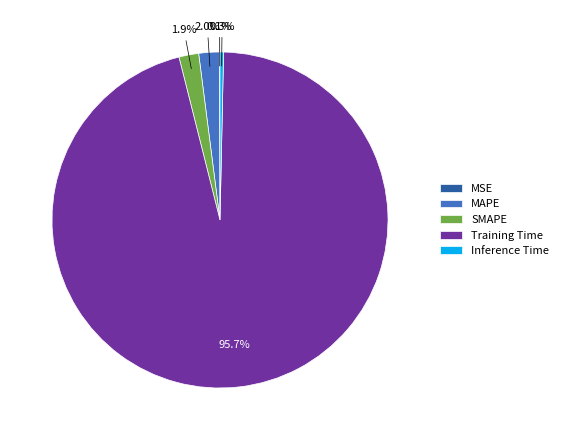

Is there a majority slice in this chart?

Yes